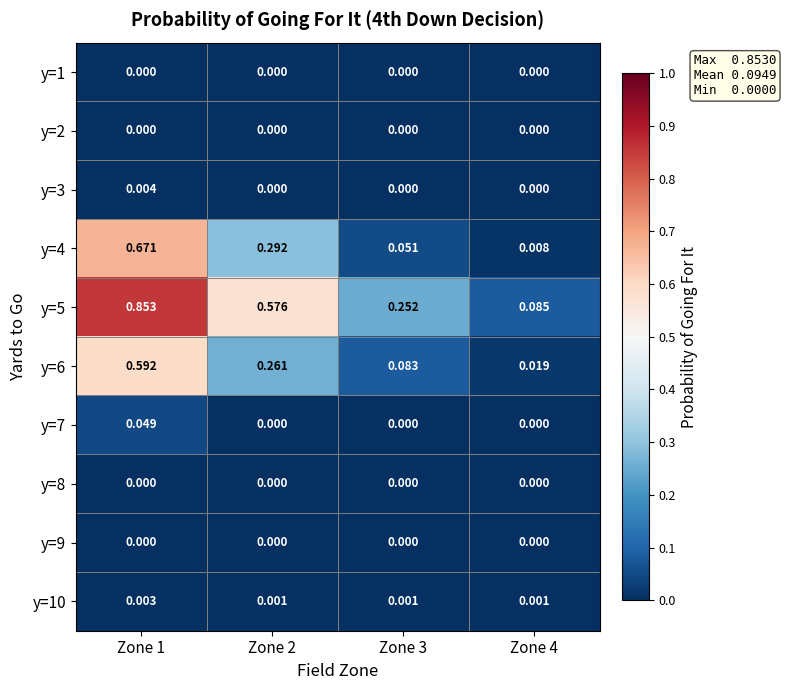

Which series has the largest total across all categories?

y=5